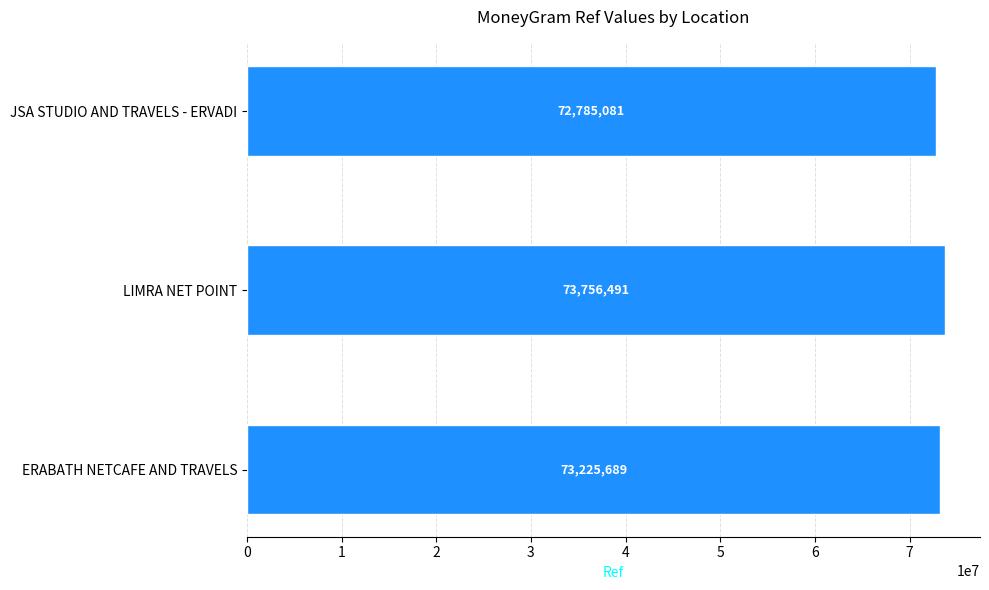

Where is the data nearest to the value 73270786?

ERABATH NETCAFE AND TRAVELS